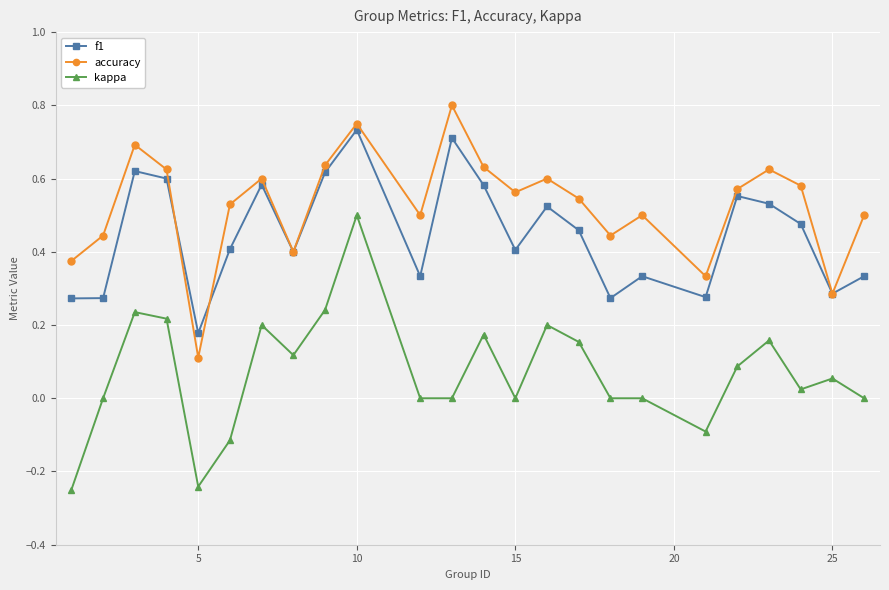

Does the chart have visible grid lines?

Yes